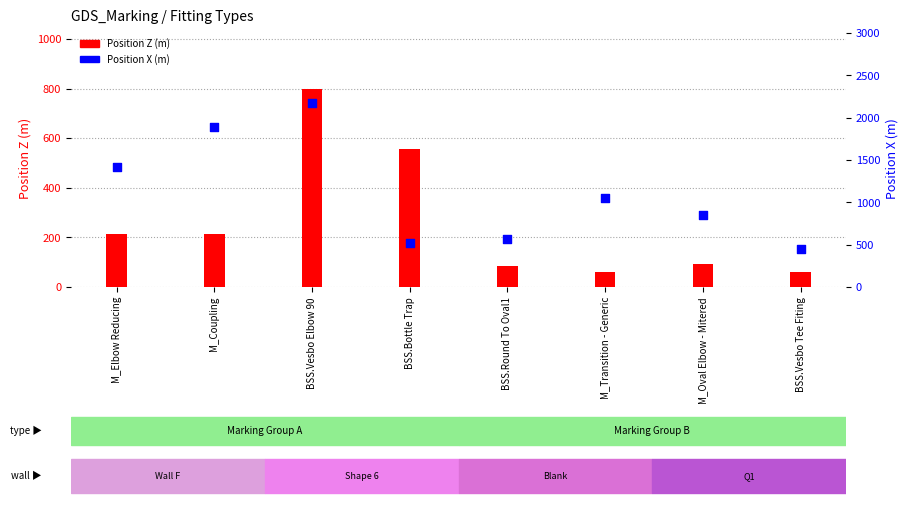

What are all the series names shown in the legend?

Position Z (m), Position X (m)